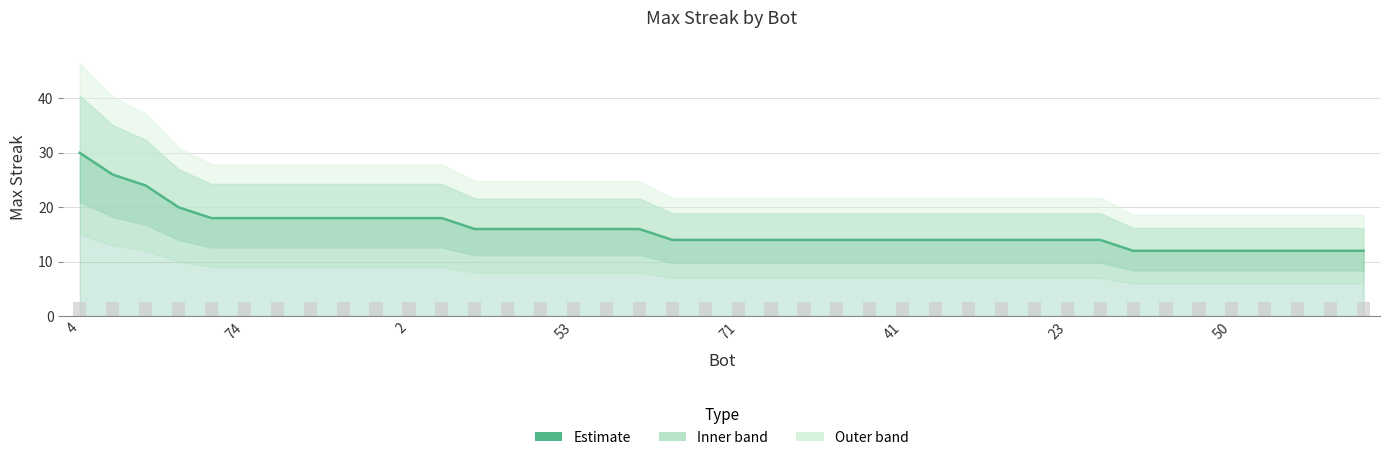

The chart shows a value of 4 at 41. True or false?

False